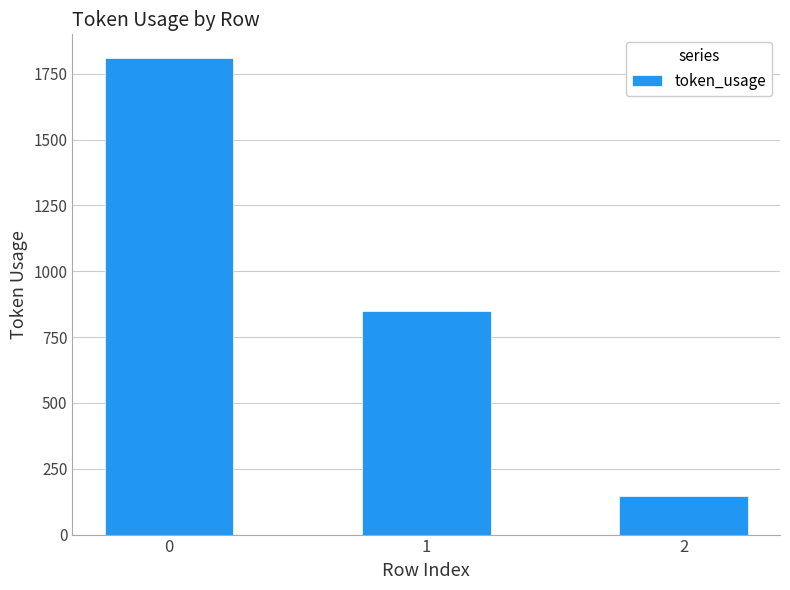

Rank the categories by value from highest to lowest.

0, 1, 2